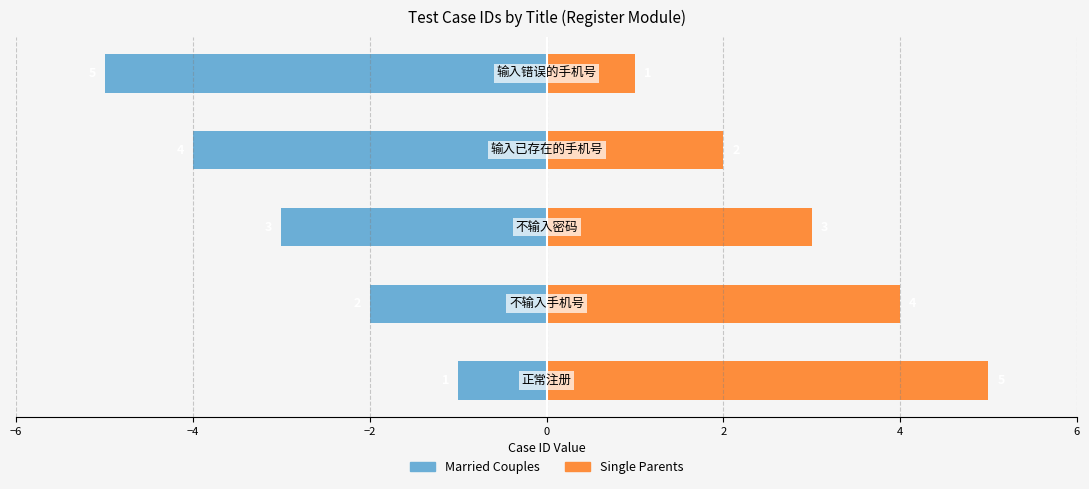

Count the number of data series in this chart.

2